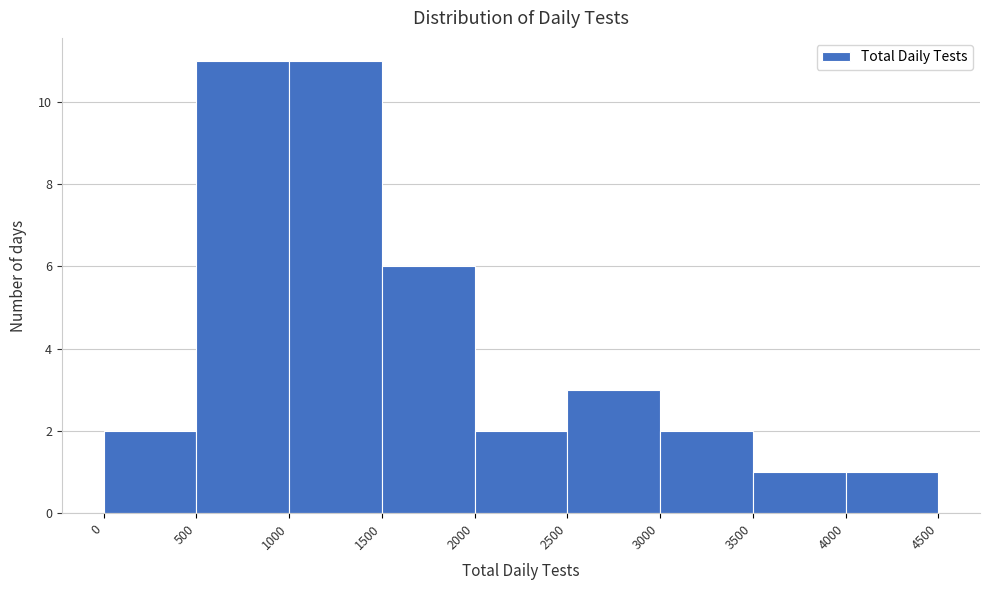

Reading left to right, list every bar in this chart as the range it spans on the x-axis followed by its height. The values are not printed on the chart, so give them approximately, as read against the axis.

0 to 500: 2
500 to 1000: 11
1000 to 1500: 11
1500 to 2000: 6
2000 to 2500: 2
2500 to 3000: 3
3000 to 3500: 2
3500 to 4000: 1
4000 to 4500: 1